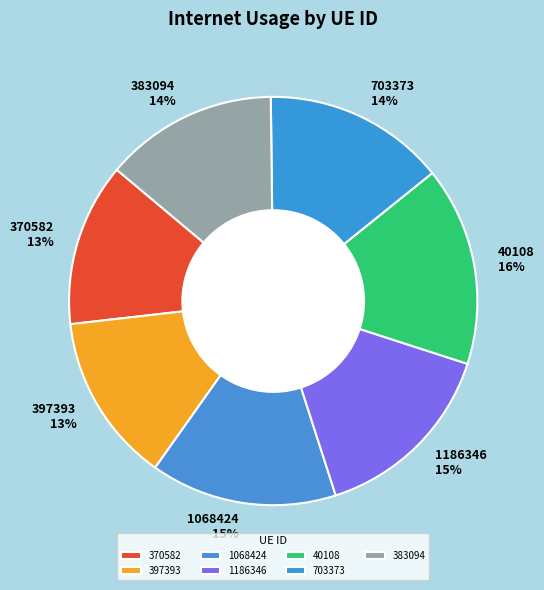

How many segments does this pie chart have?

7